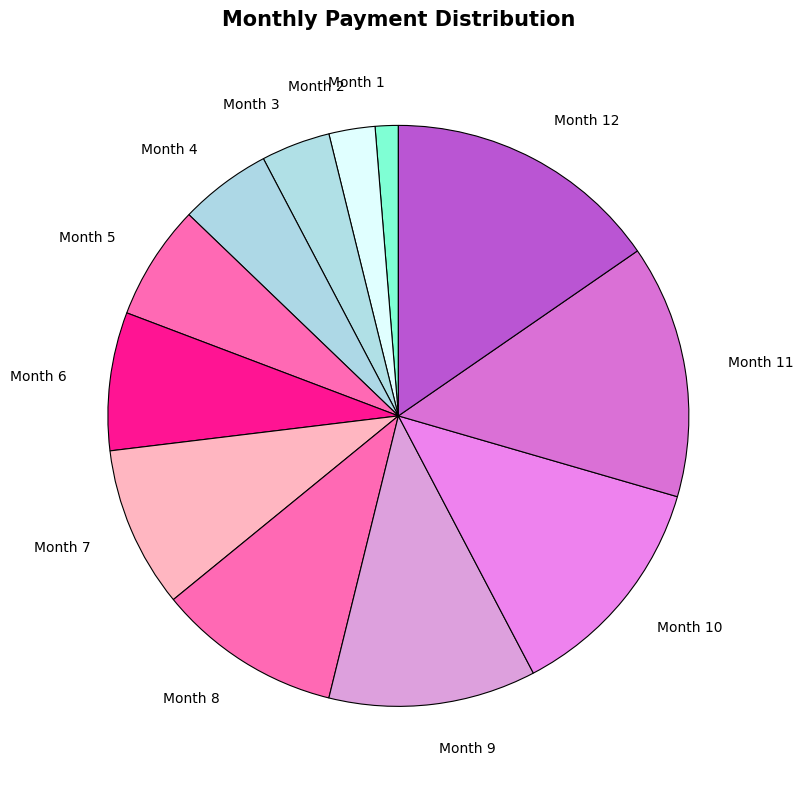

Is there any slice that represents more than half of the pie?

No